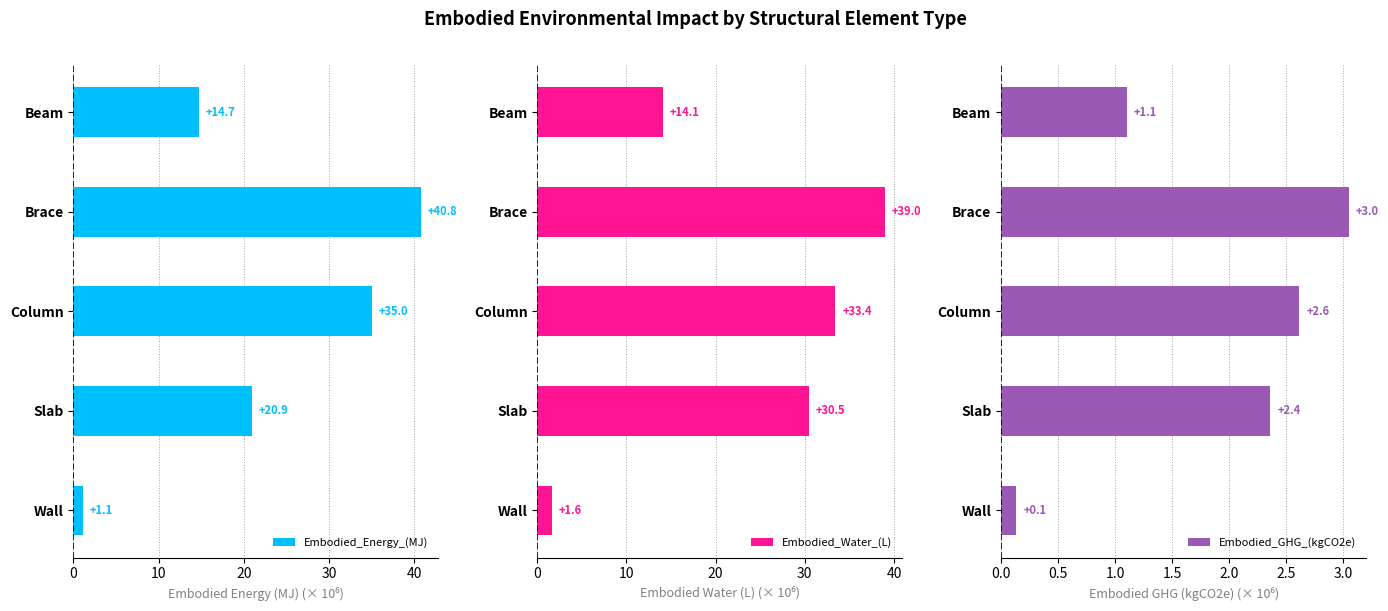

What is the difference between the second highest and minimum values in the Embodied_GHG_(kgCO2e) series?

2.5